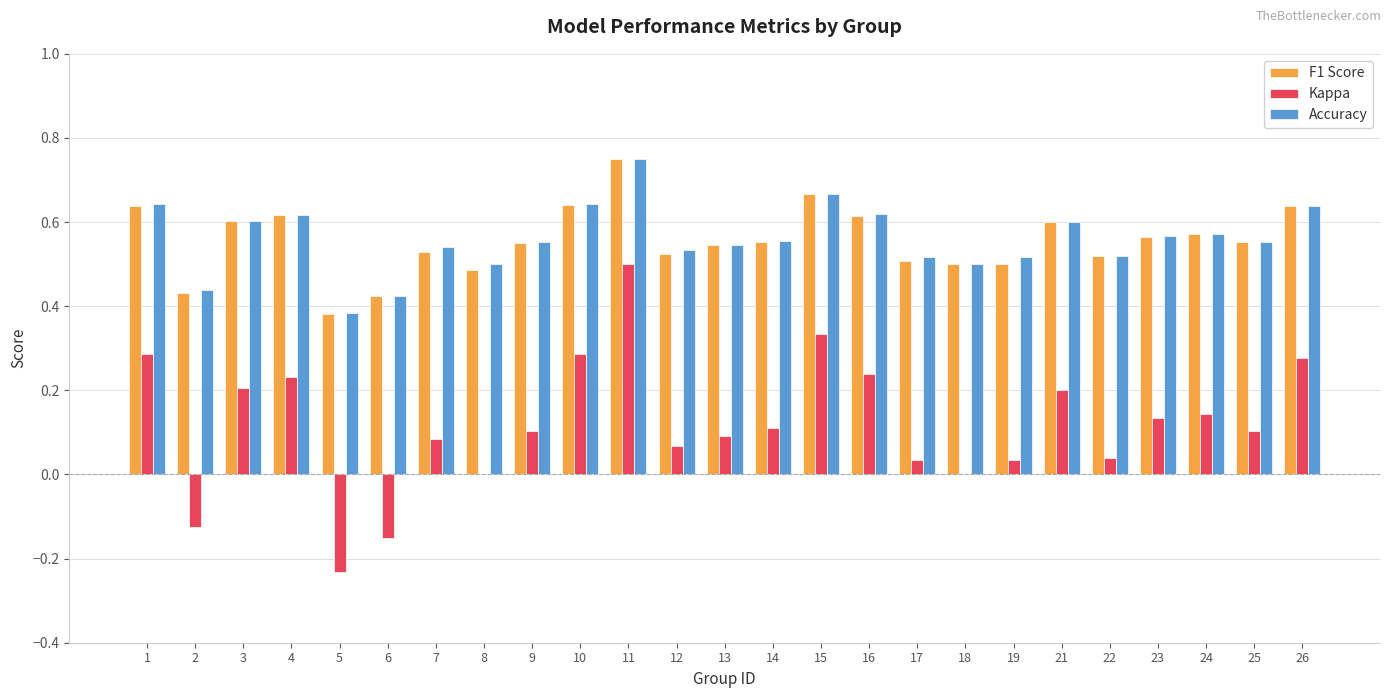

Is it true that F1 Score equals 0.6 at 3?

True